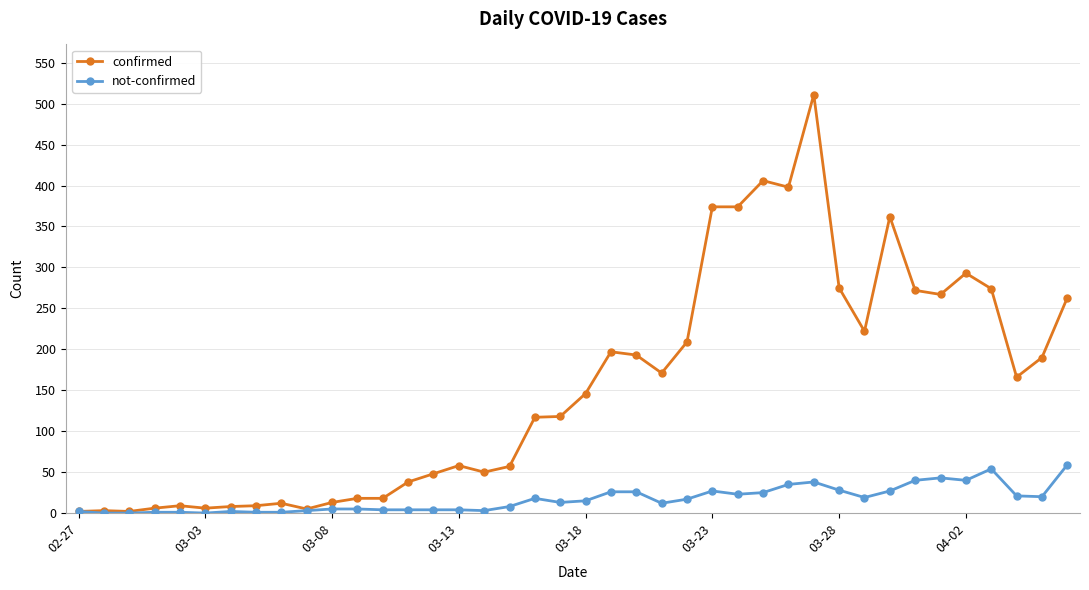

Which series has the largest total across all categories?

confirmed